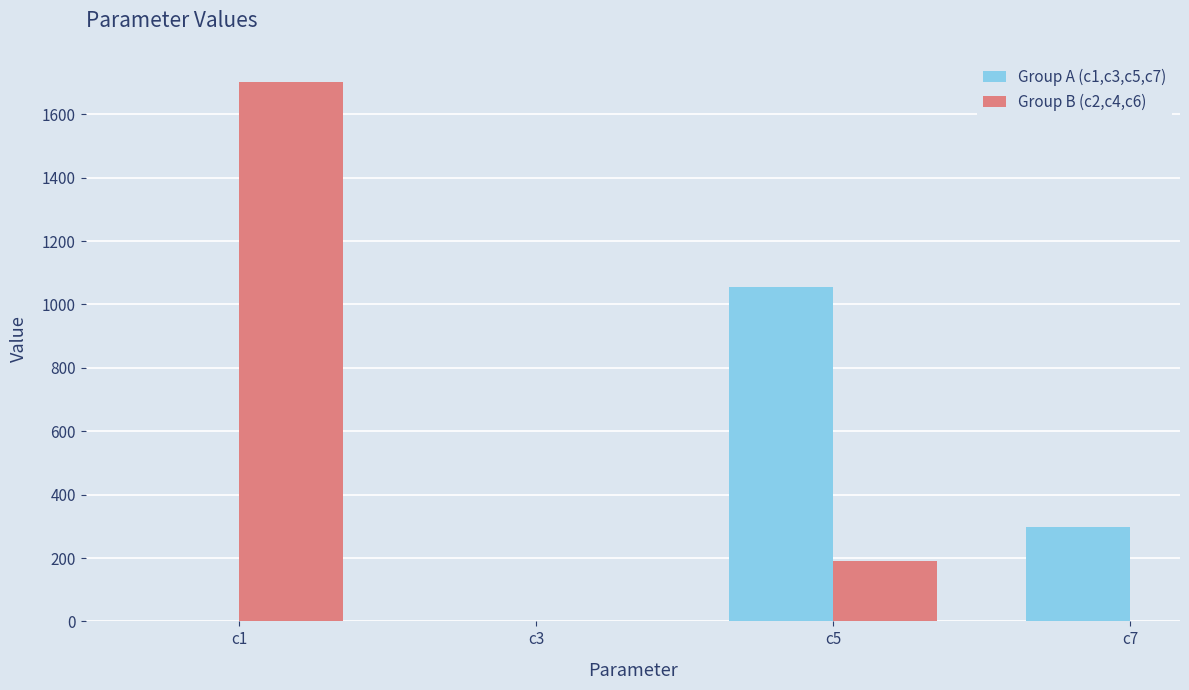

At which label is the value closest to 851?

c5